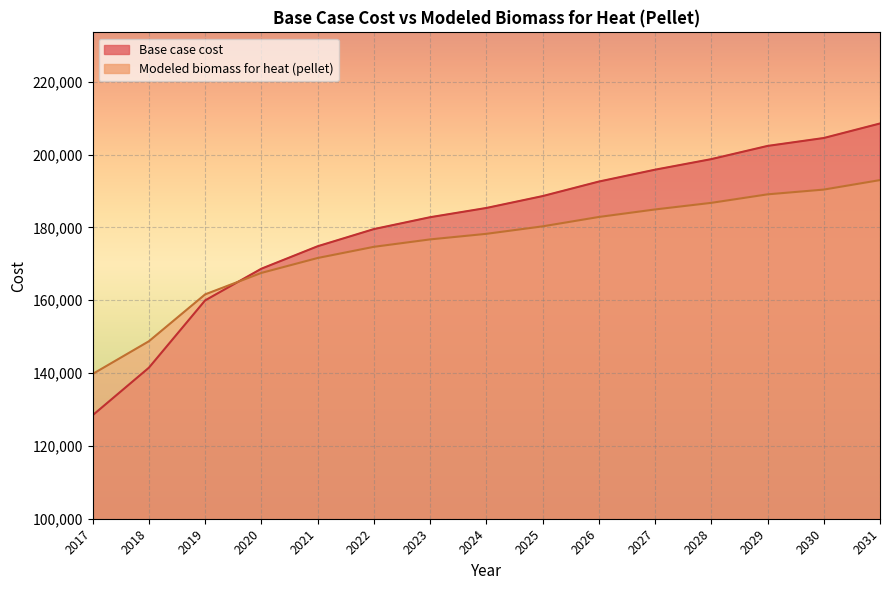

At which label is Modeled biomass for heat (pellet) closest to 166365?

2020